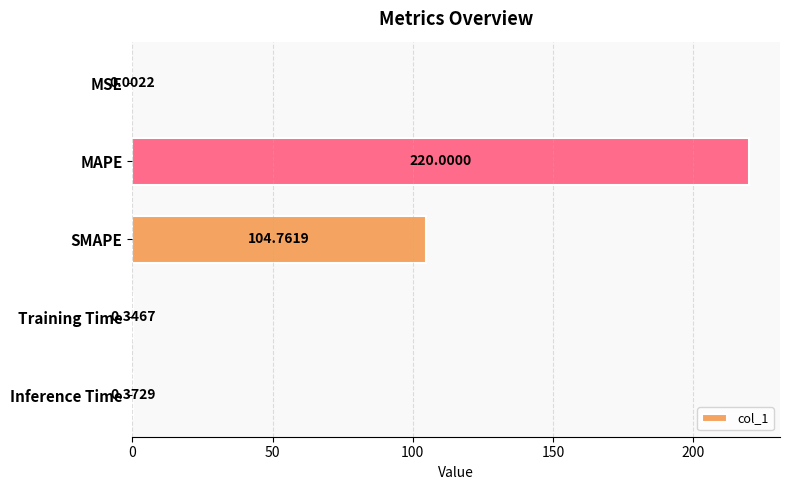

What is the greatest value displayed?

220.0